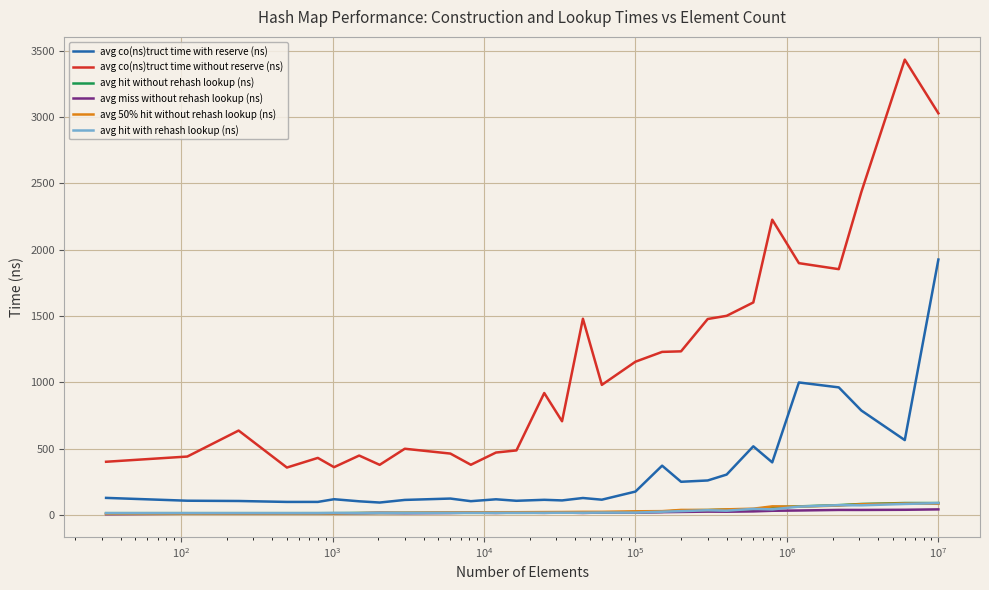

Which series has the largest total across all categories?

avg co(ns)truct time without reserve (ns)